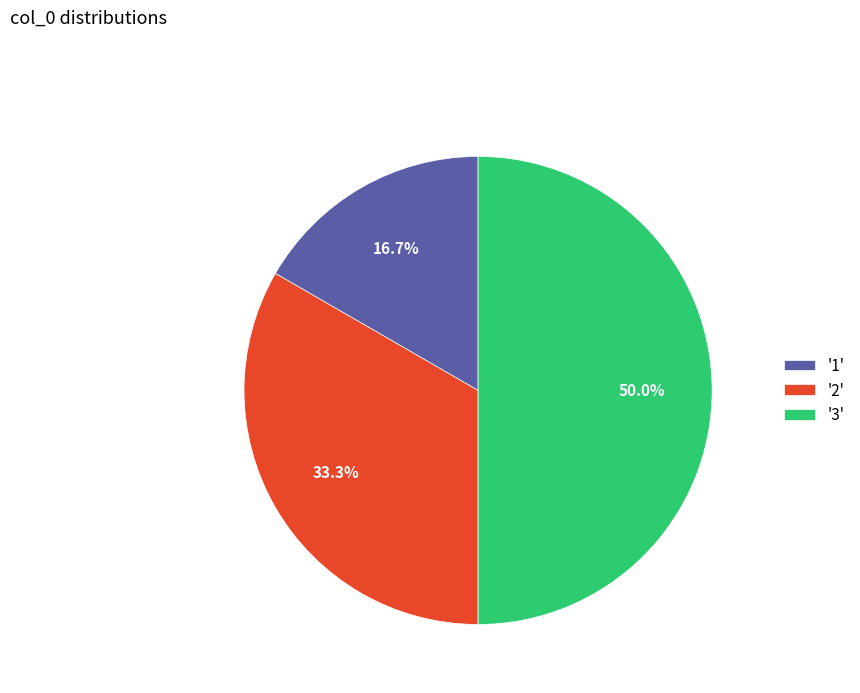

Which category has the biggest portion of the pie?

'3'